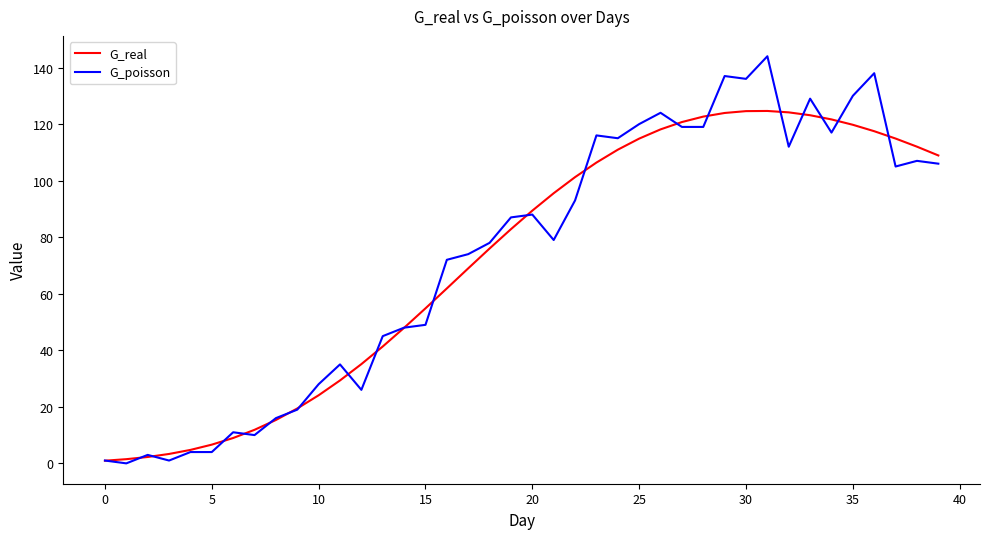

Count the number of categories in the chart.

40